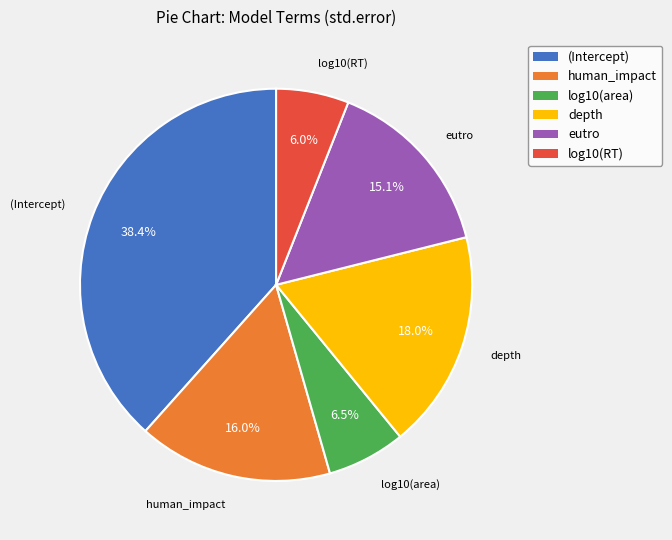

What is the largest slice in the pie chart?

(Intercept)